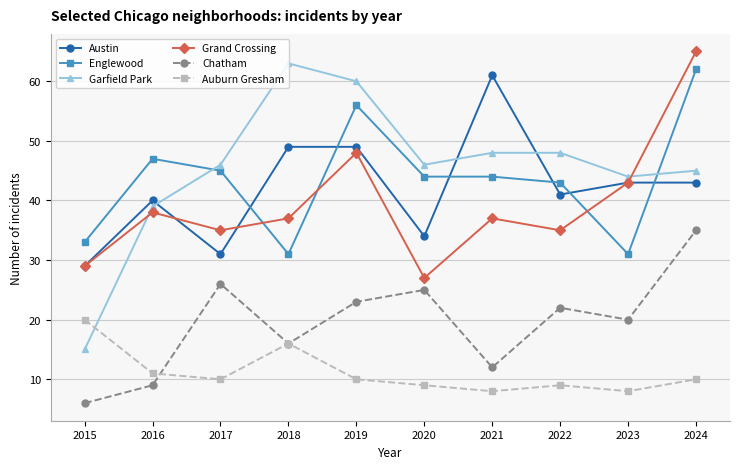

Between 2017 and 2021, which series saw the biggest shift?

Austin